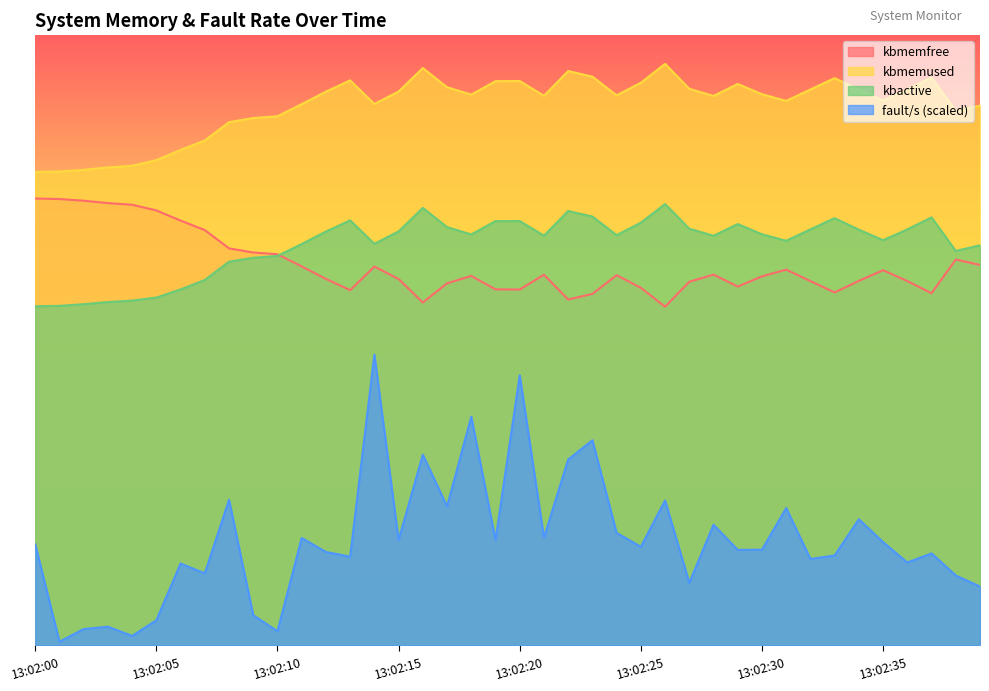

What is the value of the kbactive point at the 12th from the left?

0.7